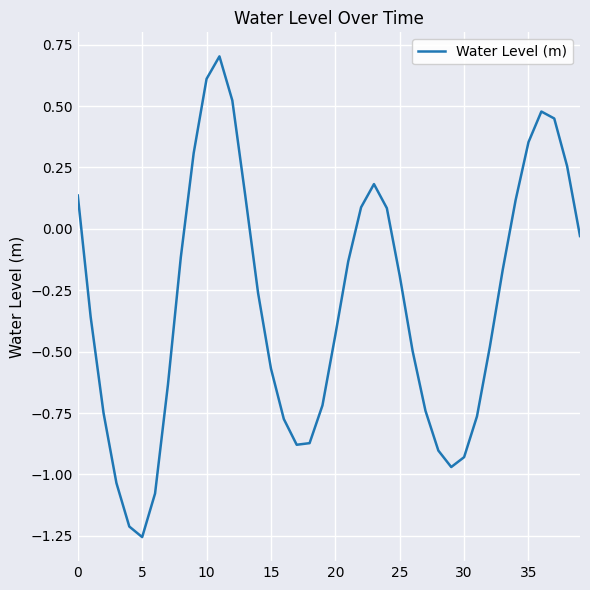

What is the greatest value displayed?

0.7